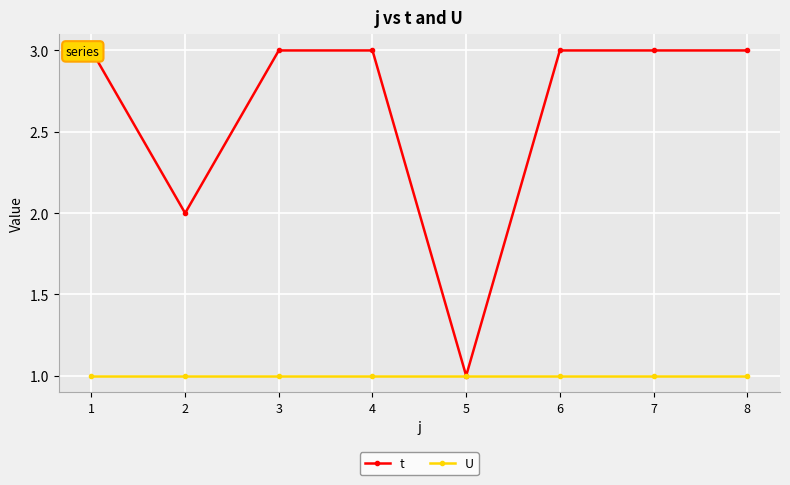

The t series shows 2 at 8. True or false?

False